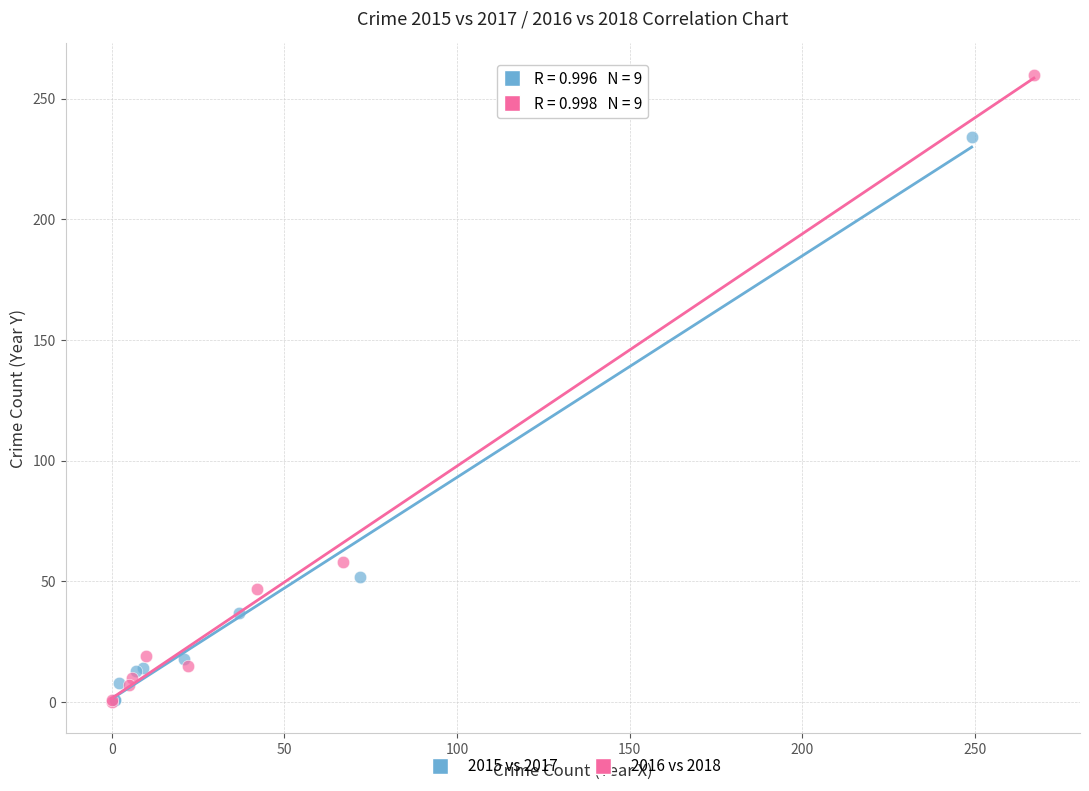

Which series contains the highest Y value?

2016 vs 2018